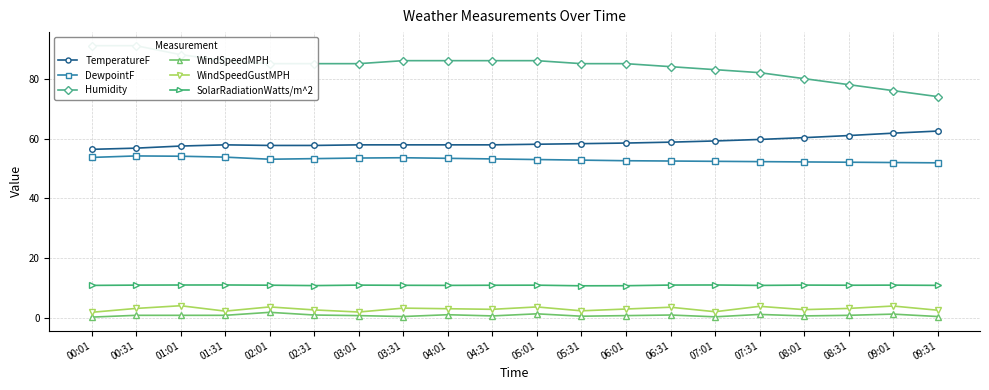

True or false: WindSpeedGustMPH has more than 1 points higher than both neighbors.

True